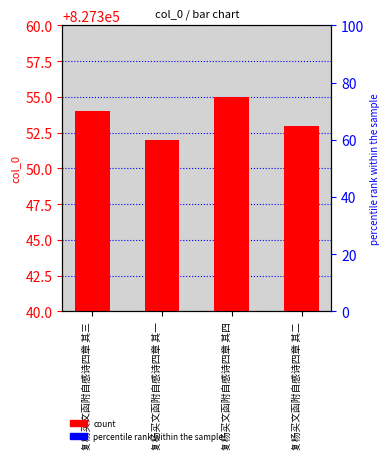

Which category has the highest value across all series?

复杨买文函附自感诗四章 其四